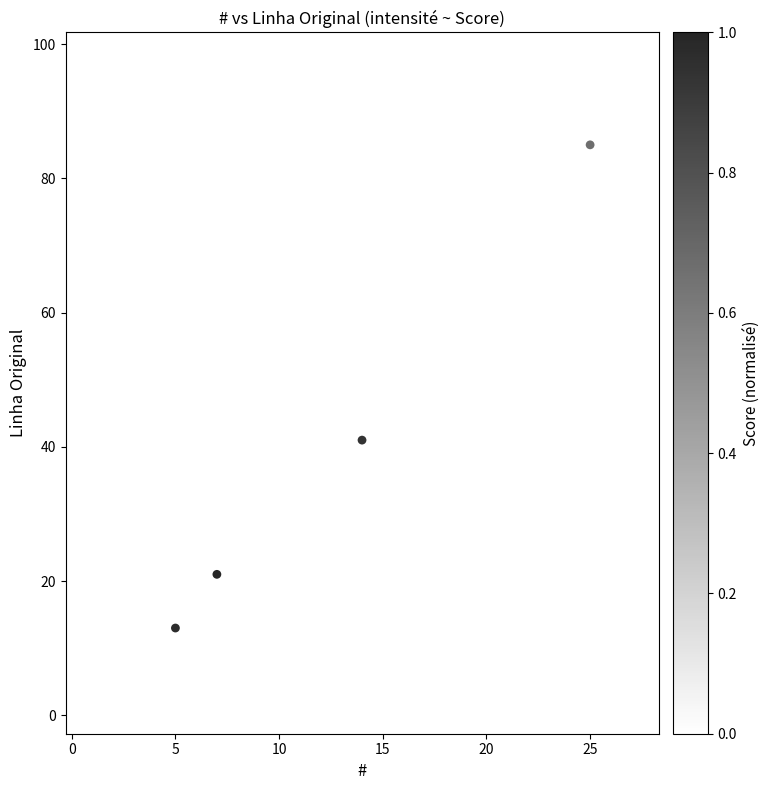

What is the range of X values (max minus min)?

26